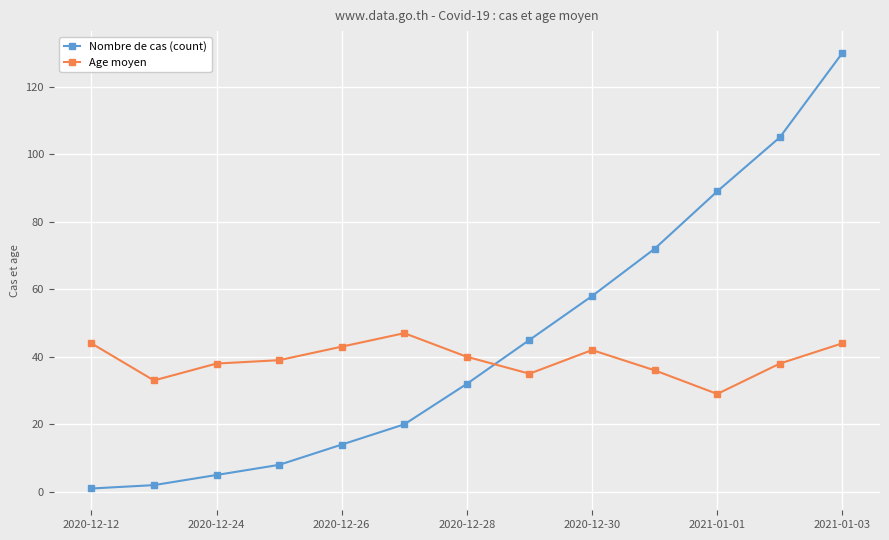

Reading left to right, transcribe all the data shown in this chart.

Nombre de cas (count): 1	2	5	8	14	20	32	45	58	72	89	105	130
Age moyen: 44	33	38	39	43	47	40	35	42	36	29	38	44